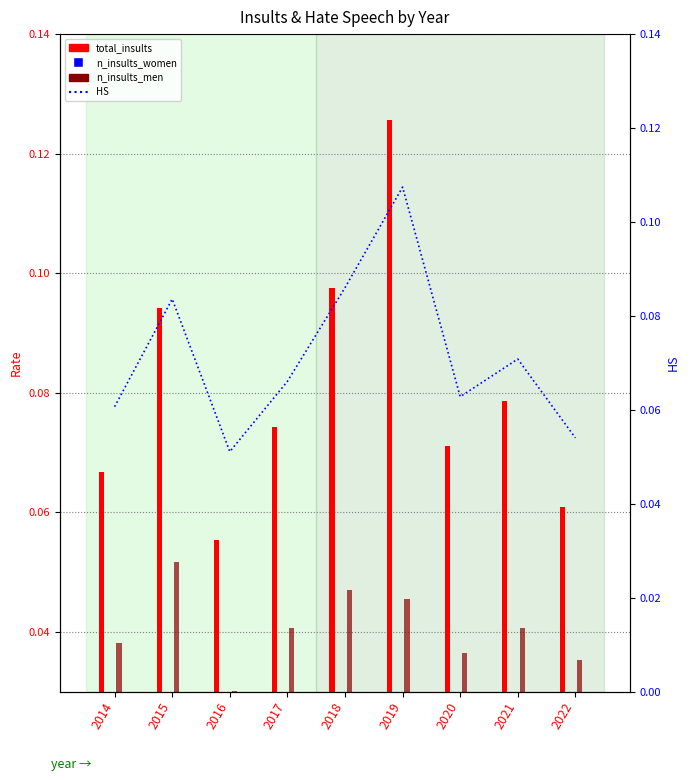

The value at 2017 is 0.1. True or false?

True